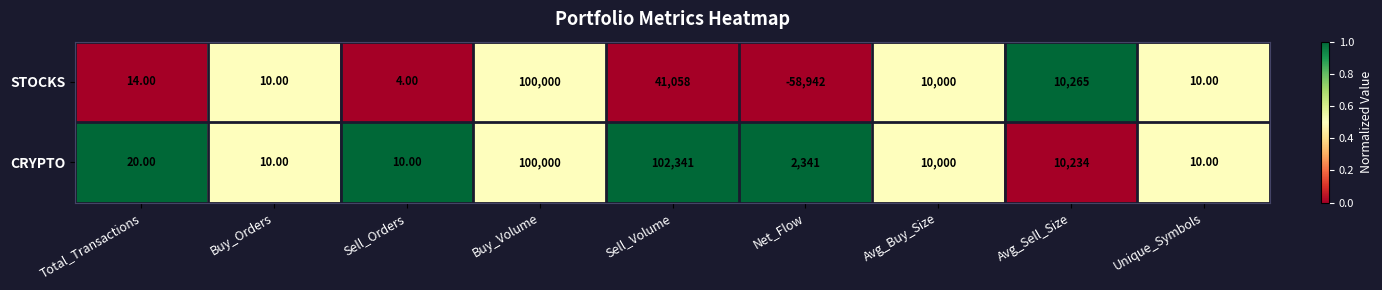

List the series in order of their overall mean, lowest first.

STOCKS, CRYPTO